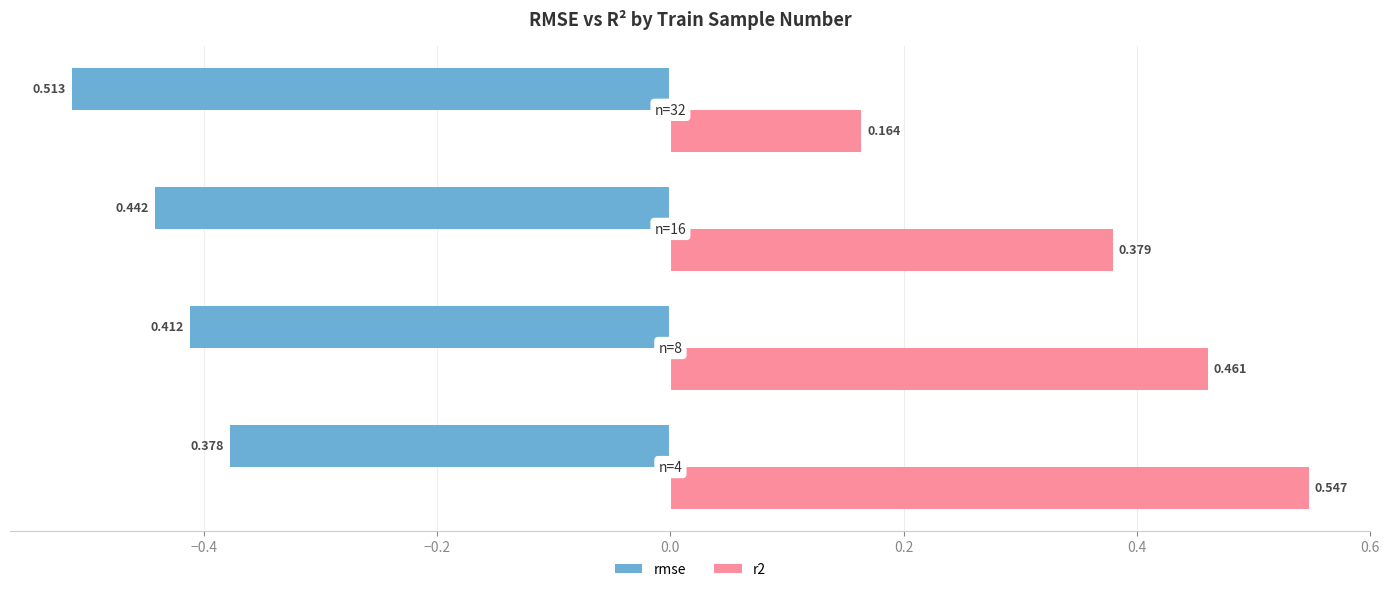

What are all the series names shown in the legend?

rmse, r2